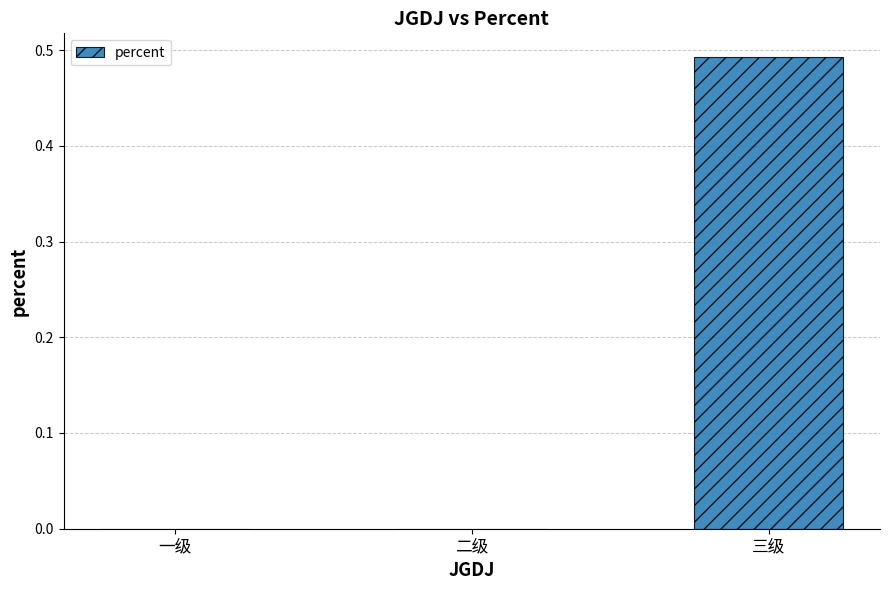

Is it true that the value at 一级 is 0.0?

True